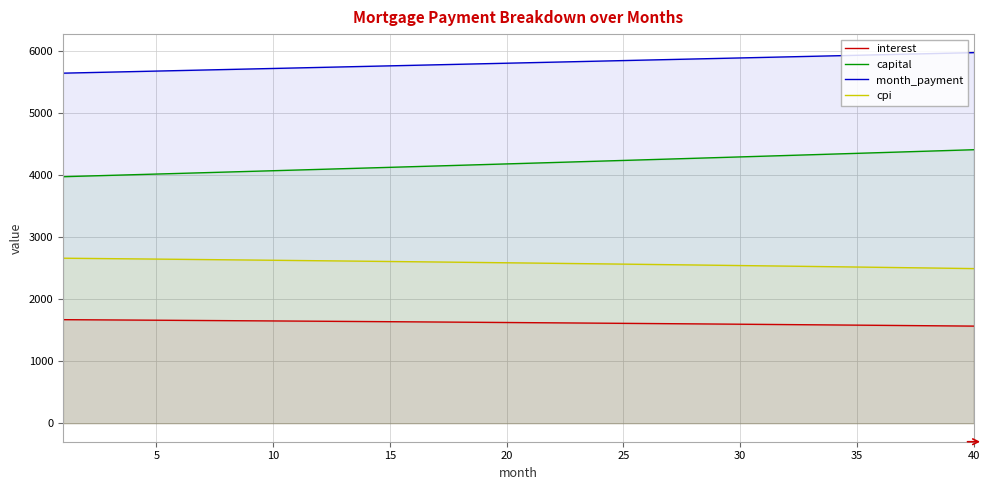

What is the spread (max minus min) of values at 15?

4130.0